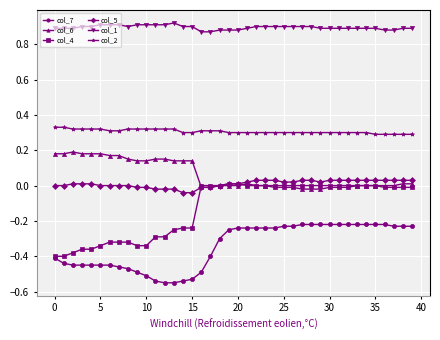

True or false: col_6 has more than 0 points higher than both neighbors.

True